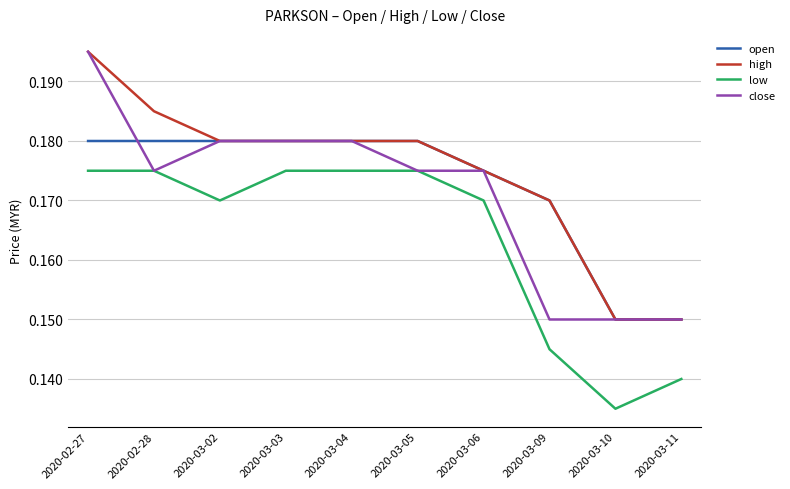

Is the value of low at 2020-03-06 greater than the value of close at 2020-03-05?

No